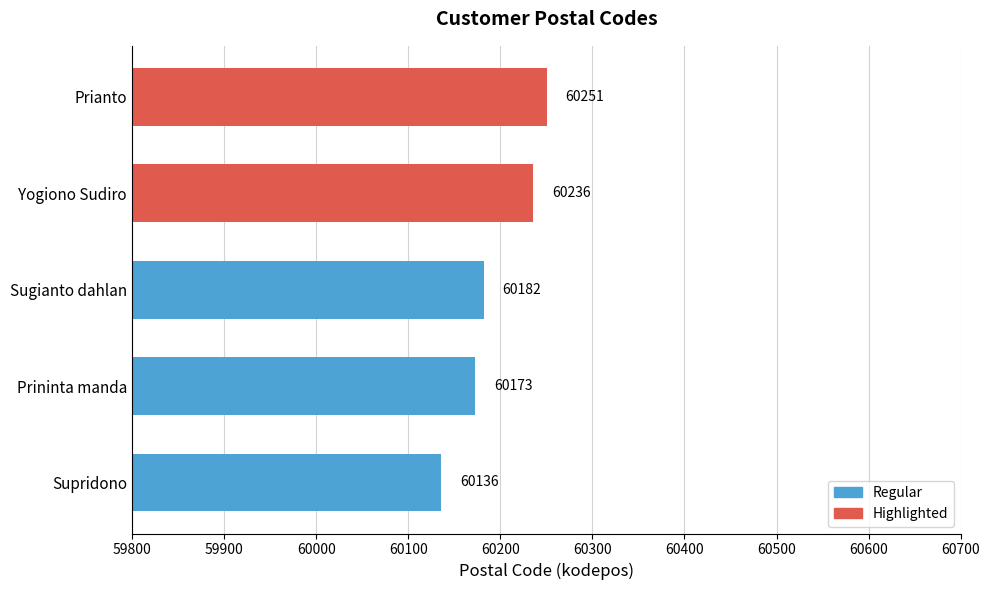

Which has a higher value, Sugianto dahlan or Yogiono Sudiro?

Yogiono Sudiro